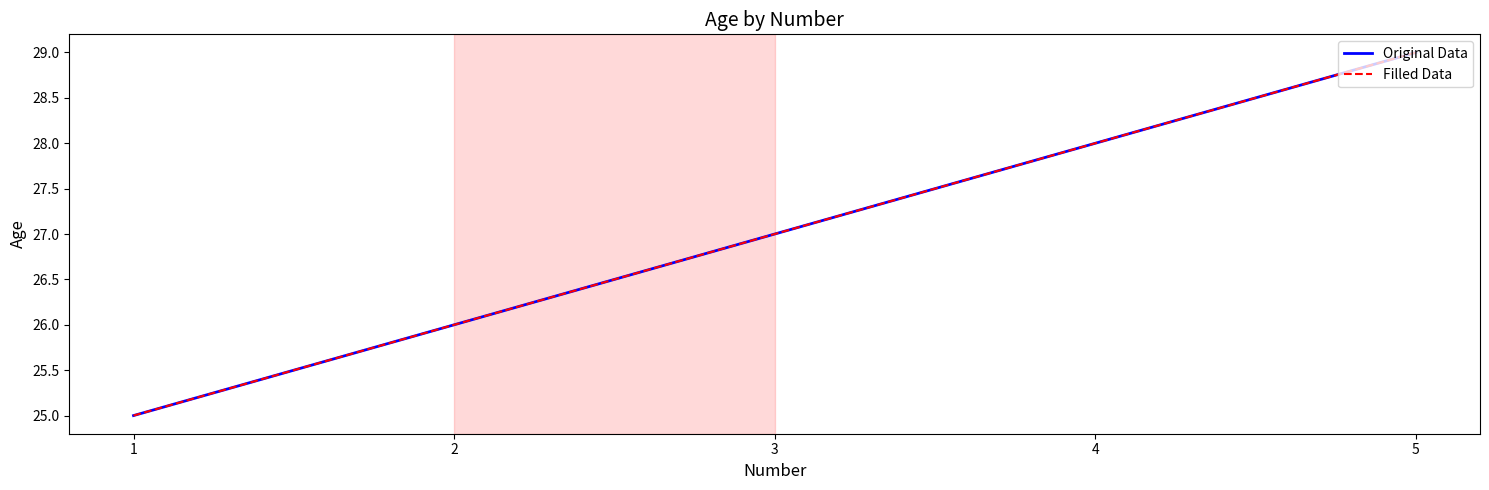

True or false: Filled Data and Original Data cross at least once.

False